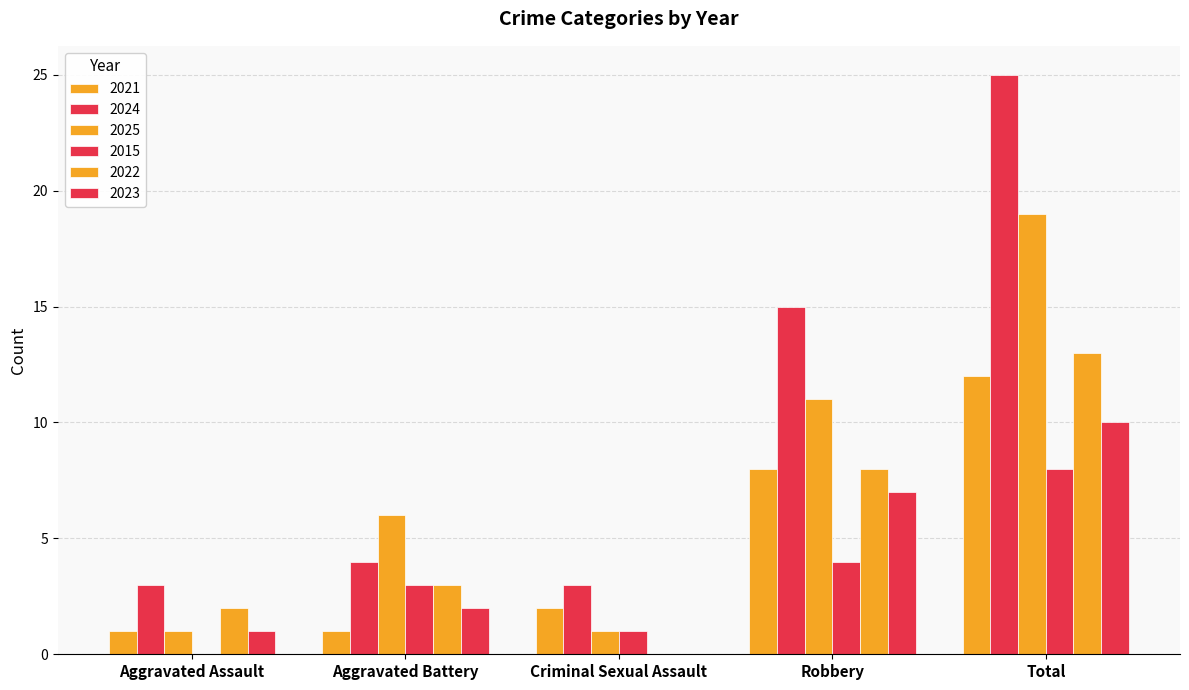

Are the bars horizontal?

No